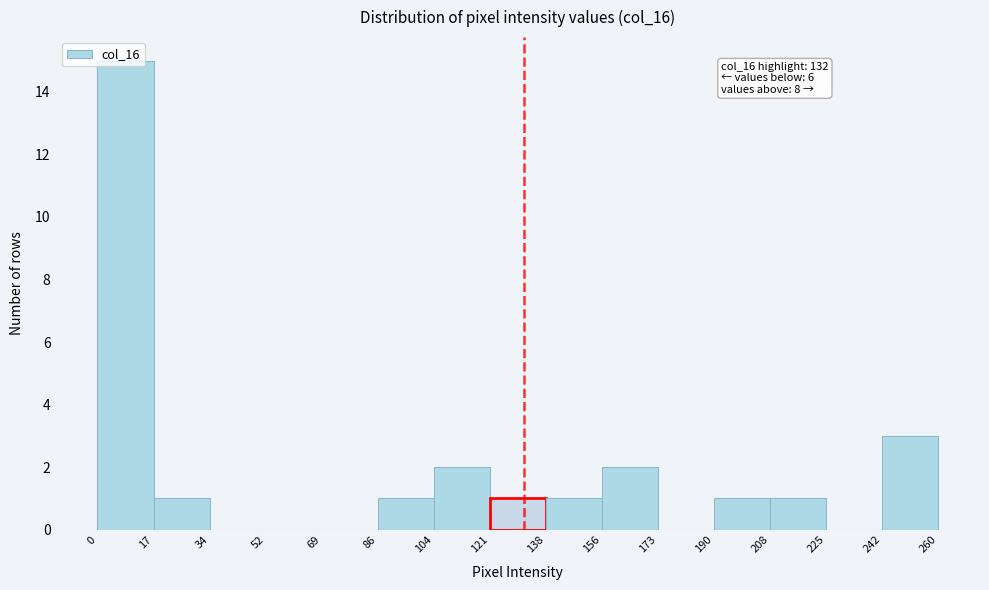

Which range on the x-axis has the tallest bar?

0 to 17